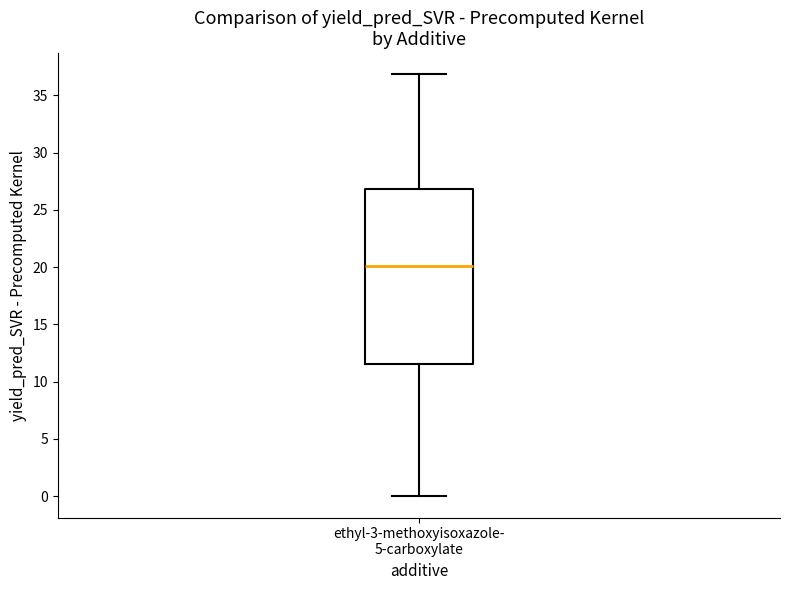

Transcribe this box plot: give where the median line is, the range the box spans, and where the two whiskers end, as read against the y-axis. The values are not printed on the chart, so give them approximately, as read against the axis.

median 20.0, box 11.5 to 27.0, whiskers 0.0 to 37.0